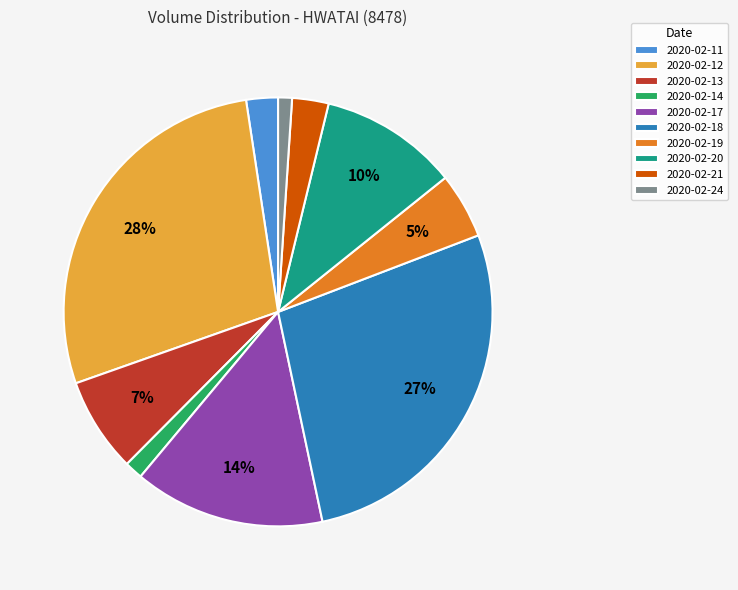

What percentage is the 2020-02-11 slice, to the nearest percent?

2%